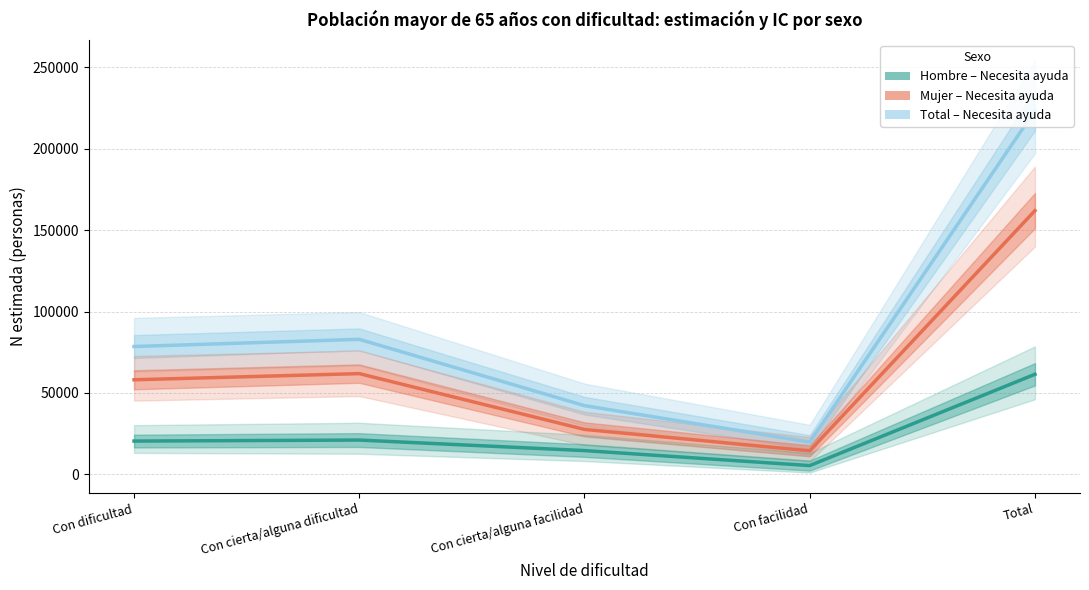

How many data points in Total – Necesita ayuda (N estimada) are above 78508?

2